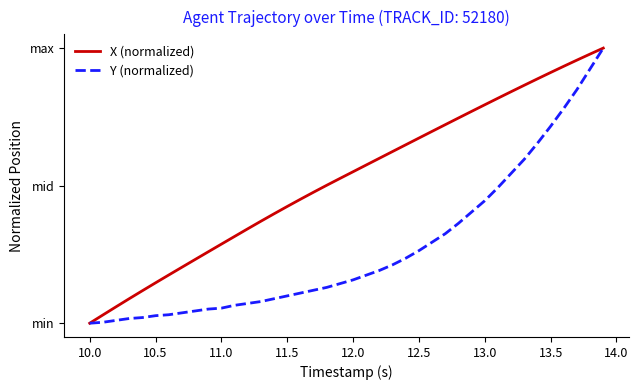

What are all the series names shown in the legend?

X (normalized), Y (normalized)